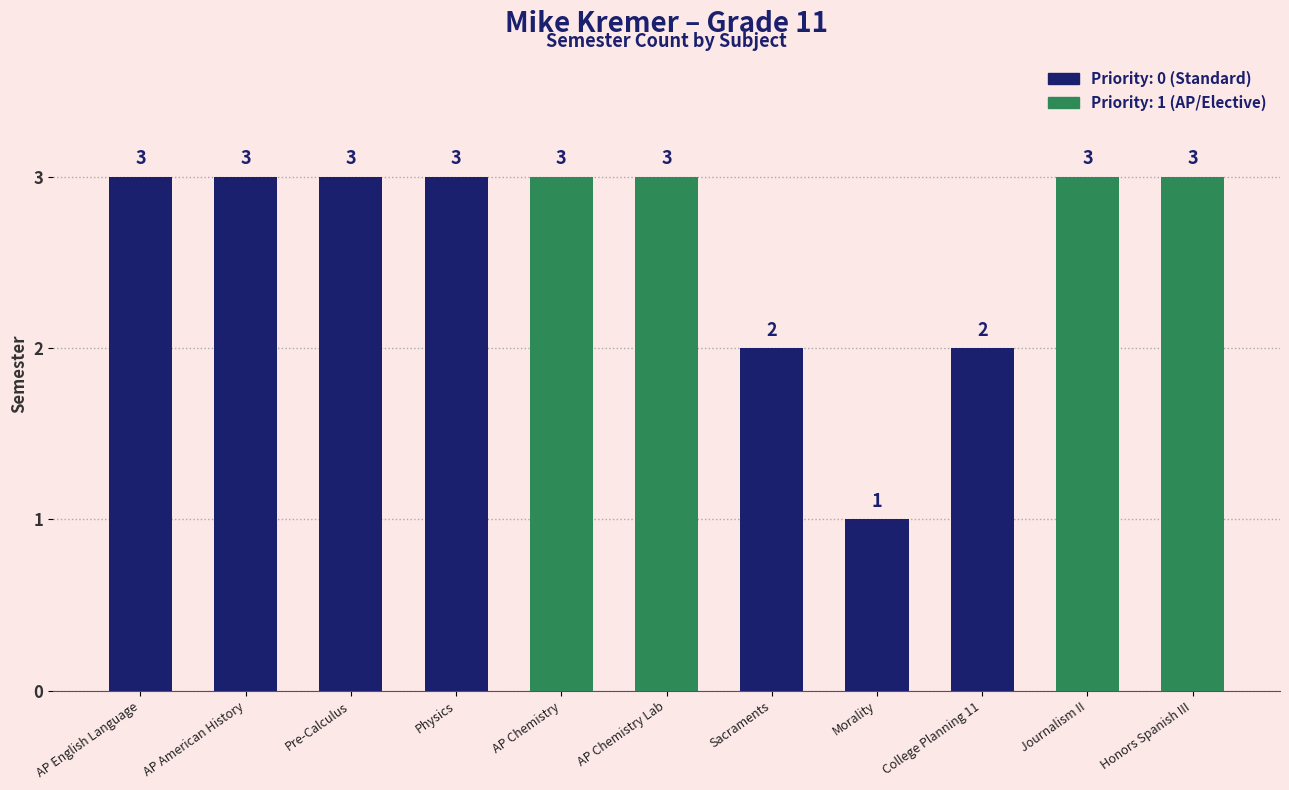

What is the average value?

3